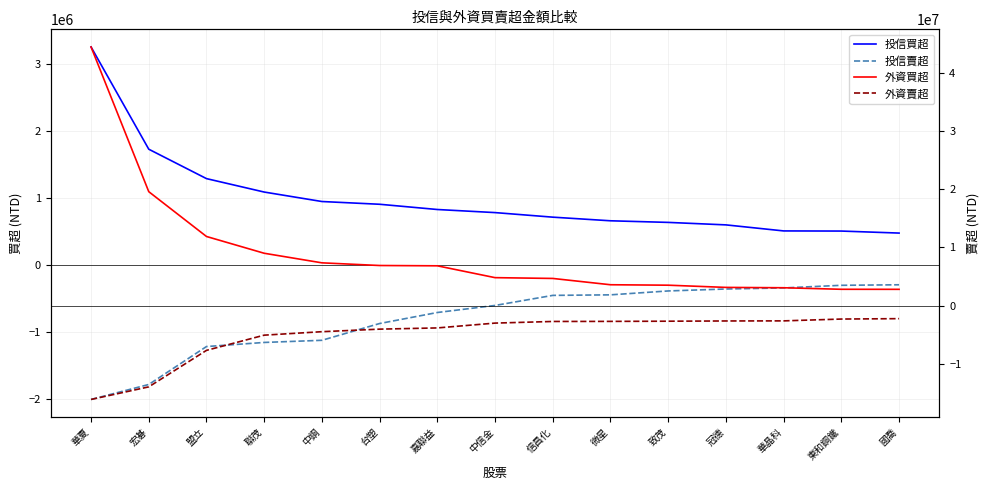

Which series has the largest total across all categories?

外資買超